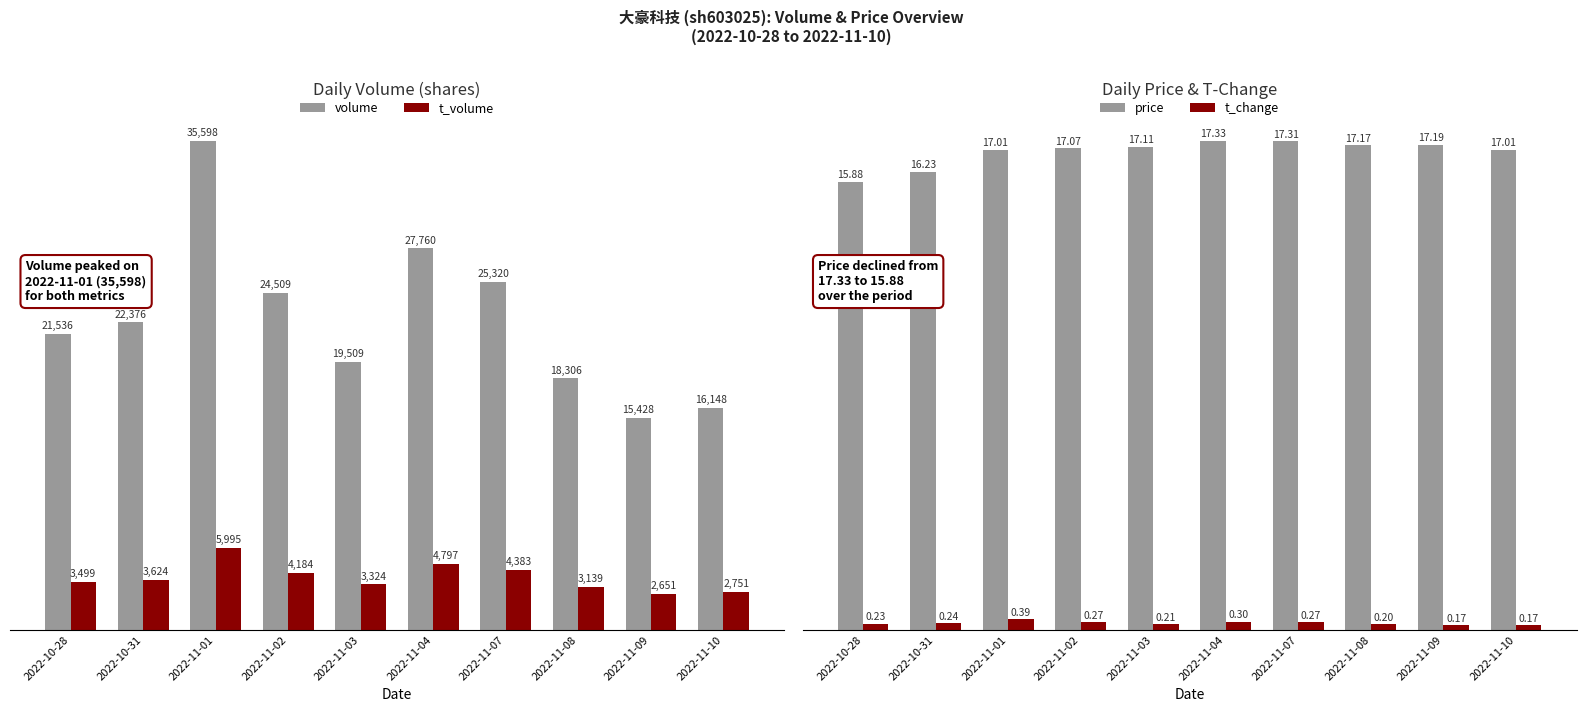

What position from the right is 2022-11-03?

6